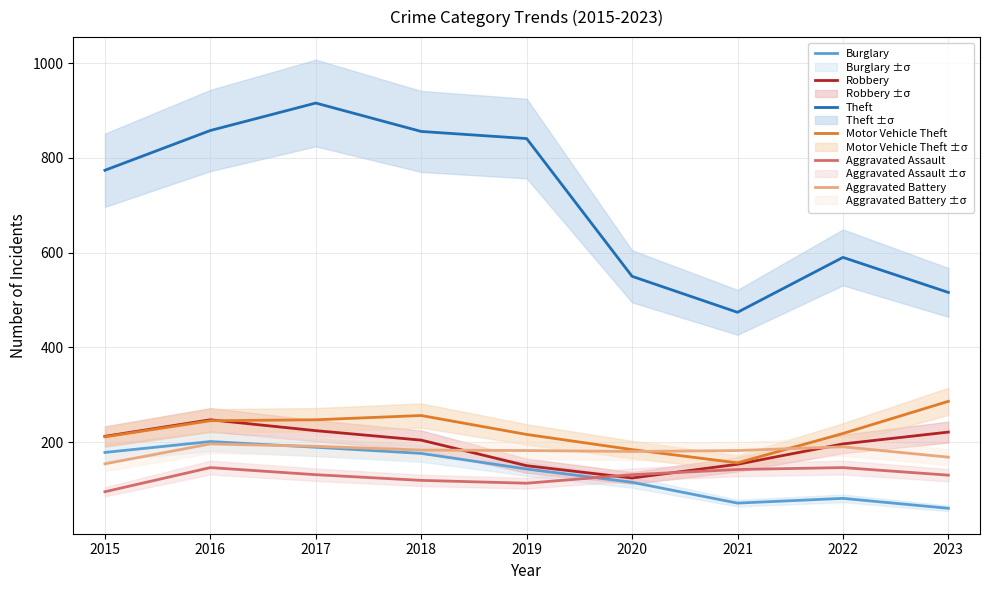

Is it true that Burglary equals 81 at 2022?

True